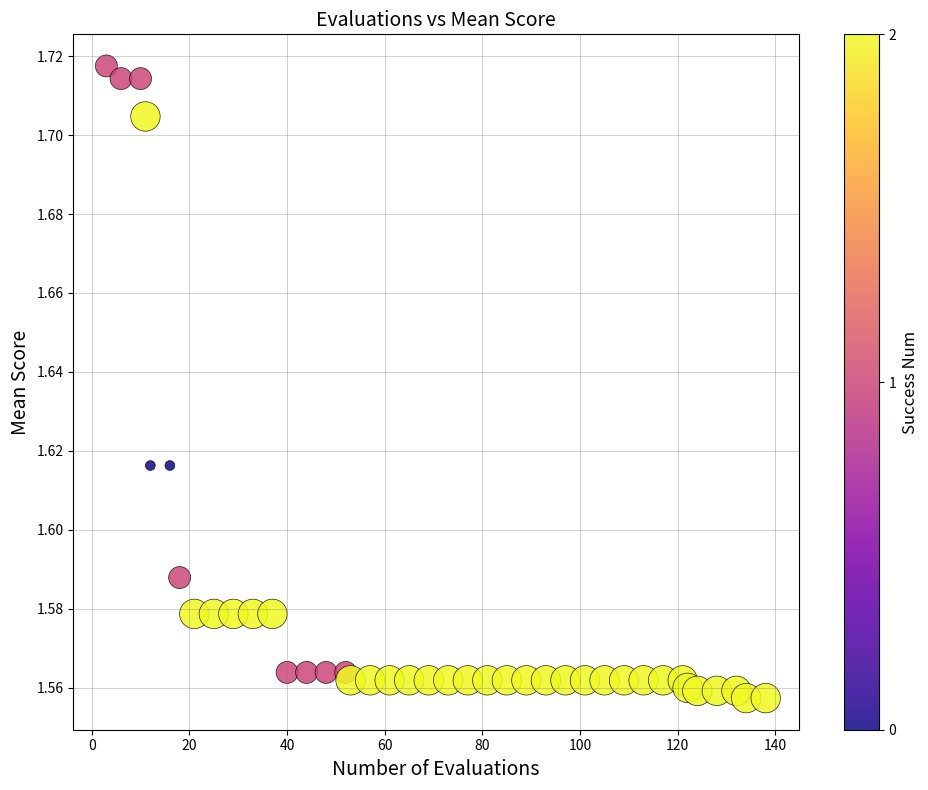

What is the range of X values (max minus min)?

135.0